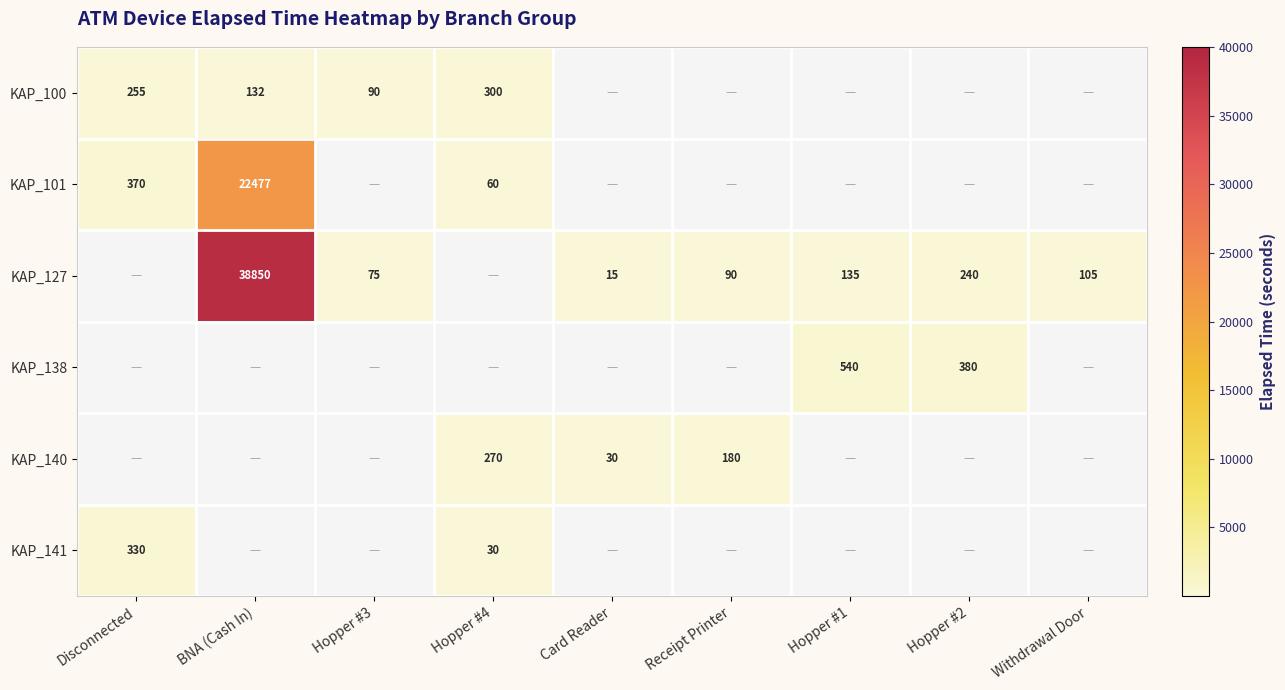

The value of KAP_140 at Receipt Printer is 294. True or false?

False